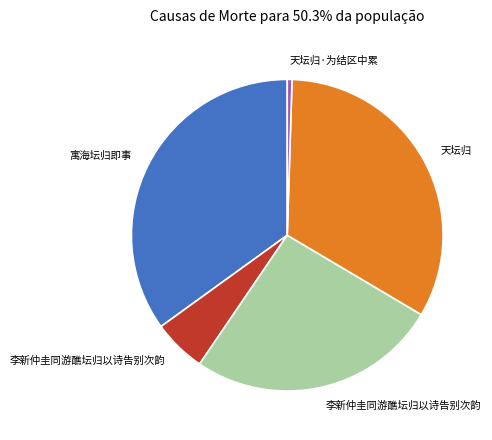

Is there any slice that represents more than half of the pie?

No